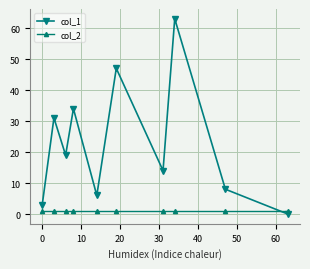

What is the sum of all col_2 values?

10